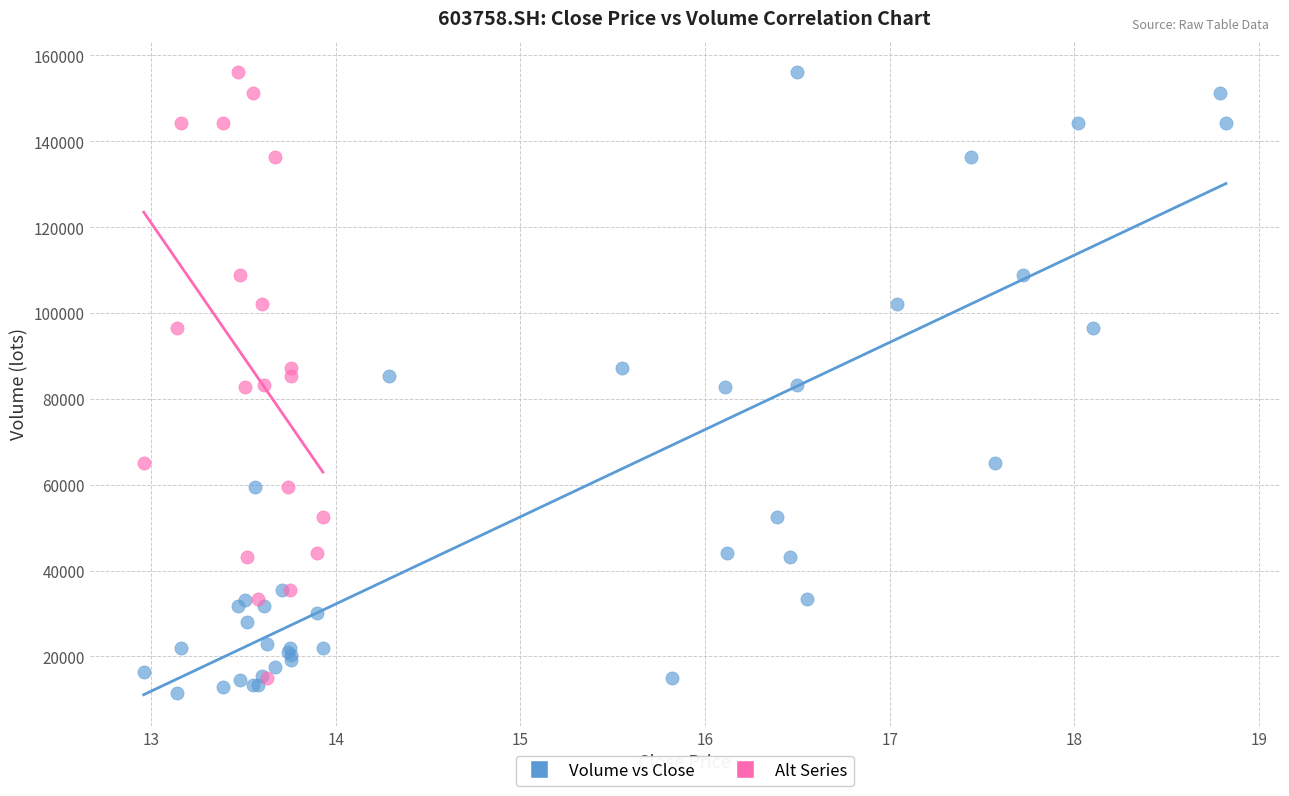

Which series has the widest spread of Y values?

Volume vs Close